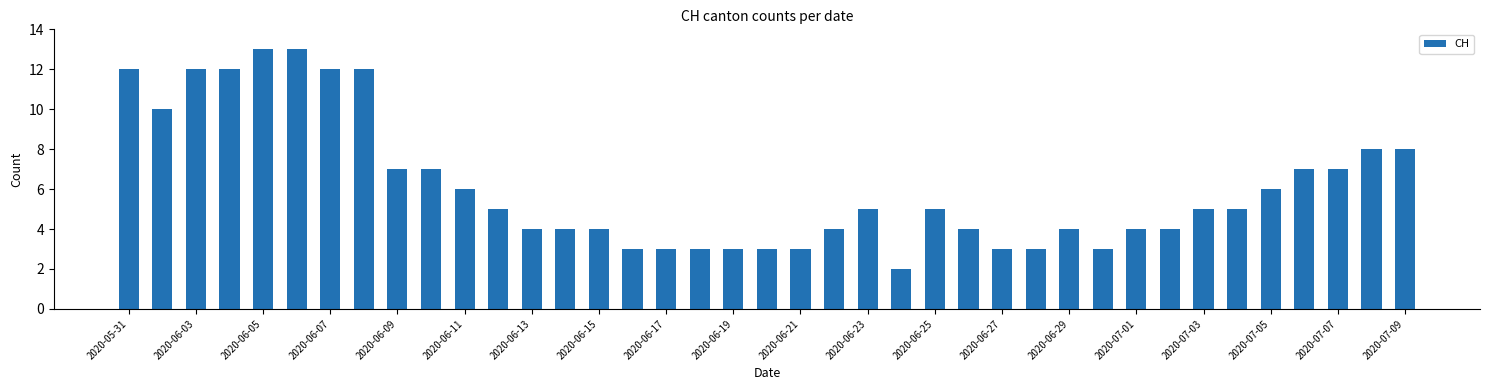

What is the sum of all values?

238